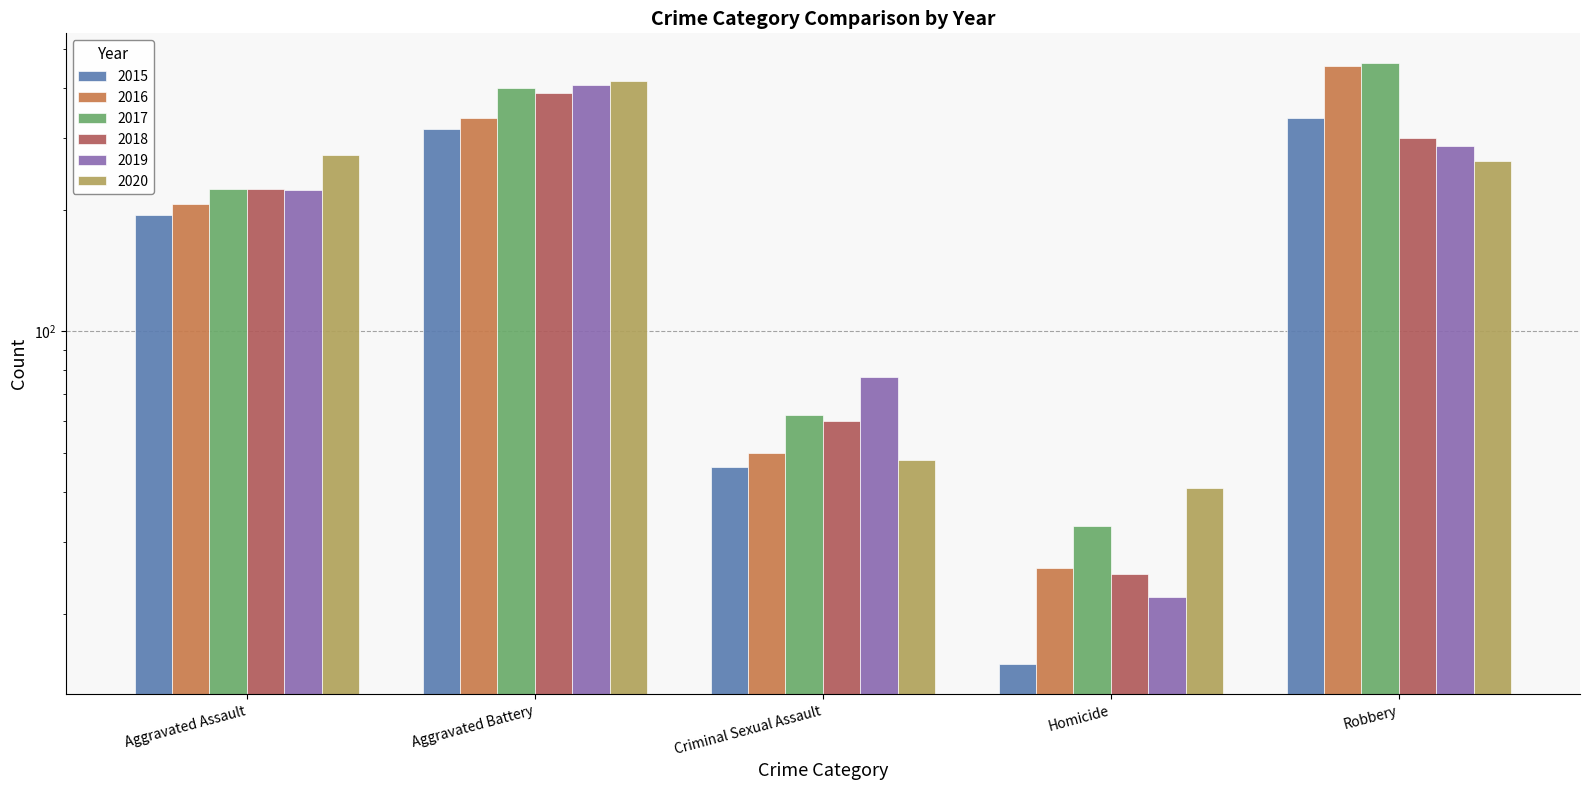

At which label is 2020 closest to 228?

Robbery